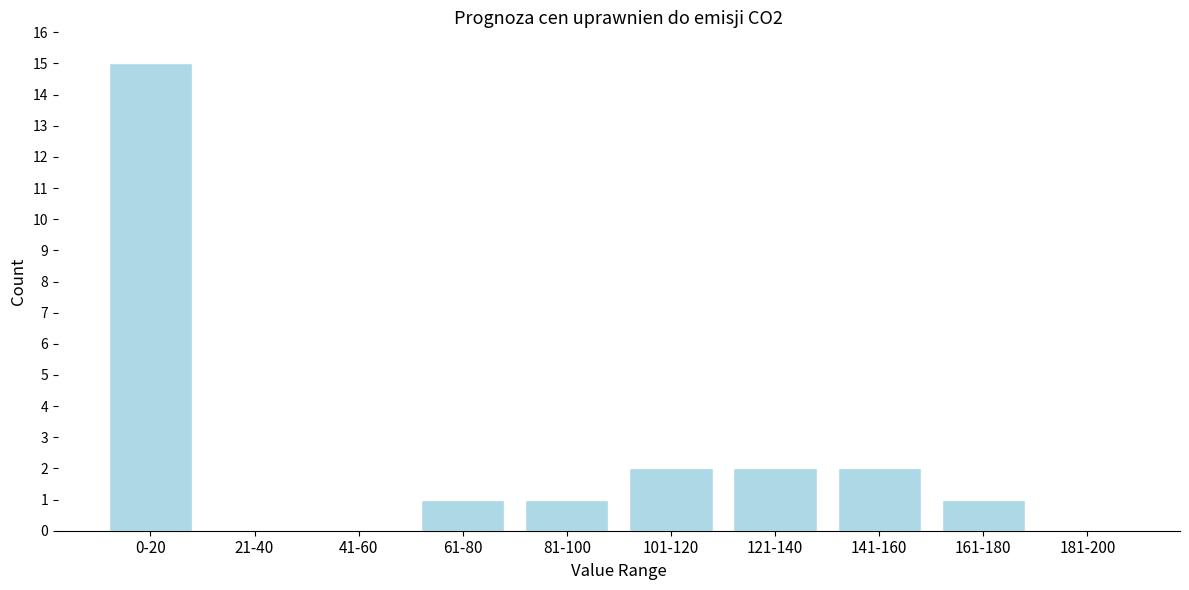

Reading left to right, list all the values displayed in this chart.

0-20=15	21-40=0	41-60=0	61-80=1	81-100=1	101-120=2	121-140=2	141-160=2	161-180=1	181-200=0